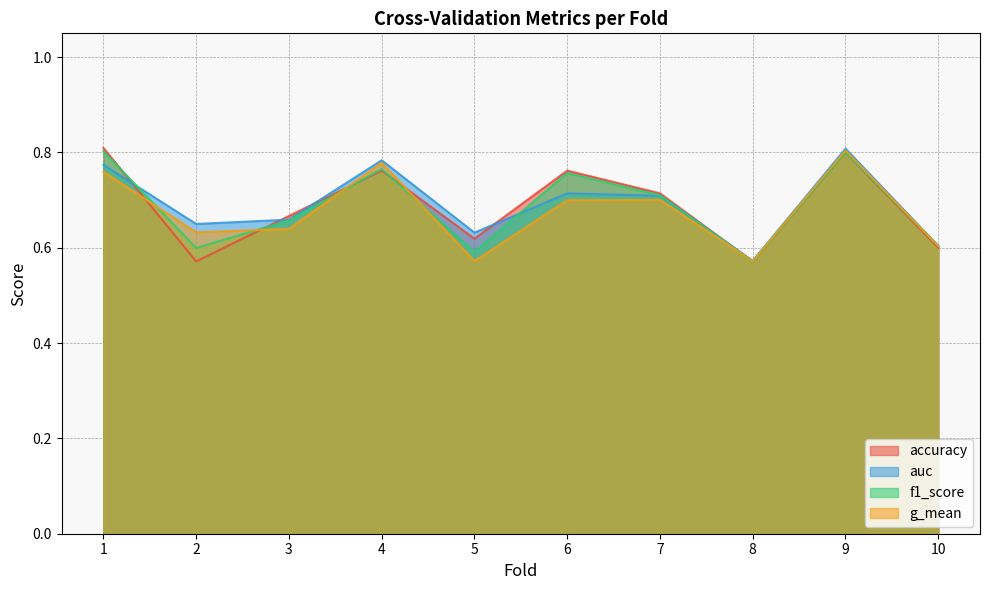

Rank the categories by accuracy value from highest to lowest.

1, 9, 4, 6, 7, 3, 5, 10, 2, 8